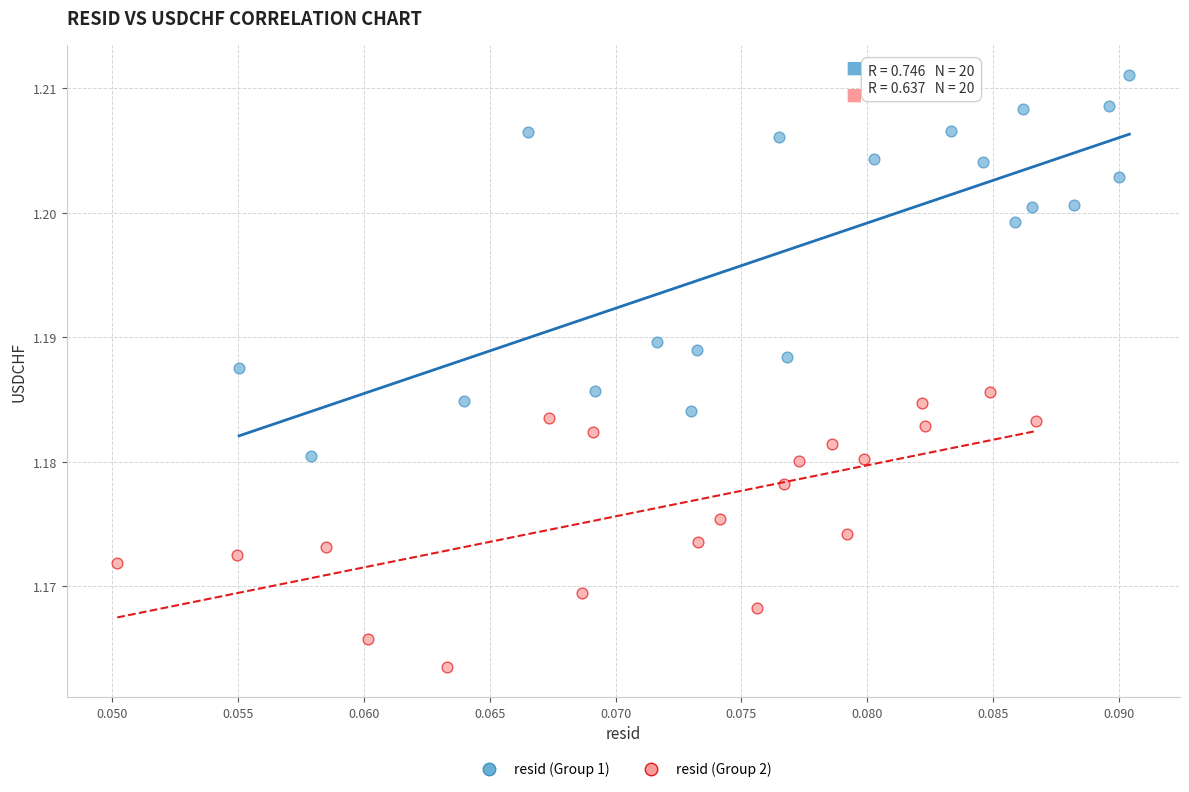

Which series has the widest spread of Y values?

resid (Group 1)